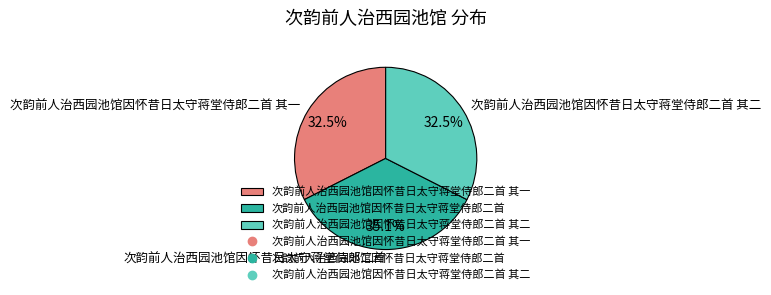

To the nearest percent, what is the difference between the 次韵前人治西园池馆因怀昔日太守蒋堂侍郎二首 其一 and 次韵前人治西园池馆因怀昔日太守蒋堂侍郎二首 slice percentages?

3%